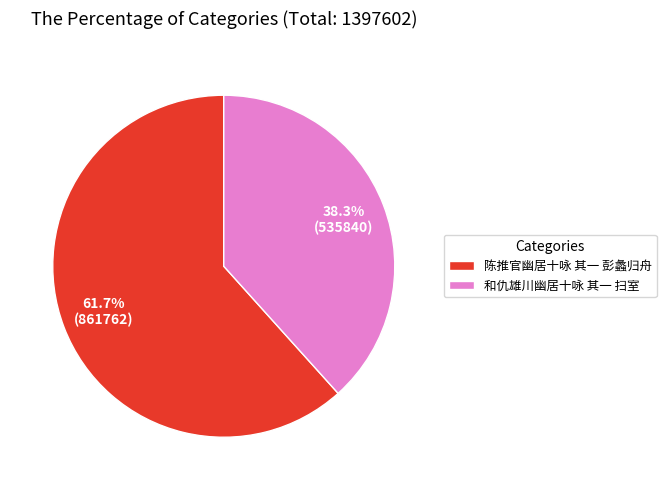

The 和仇雄川幽居十咏 其一 扫室 slice represents 38% of the pie. True or false?

True